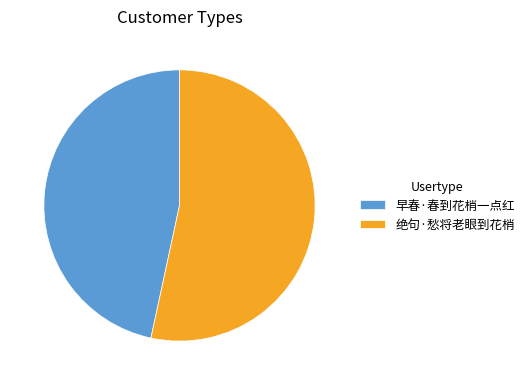

Rank the categories by value from highest to lowest.

绝句·愁将老眼到花梢, 早春·春到花梢一点红